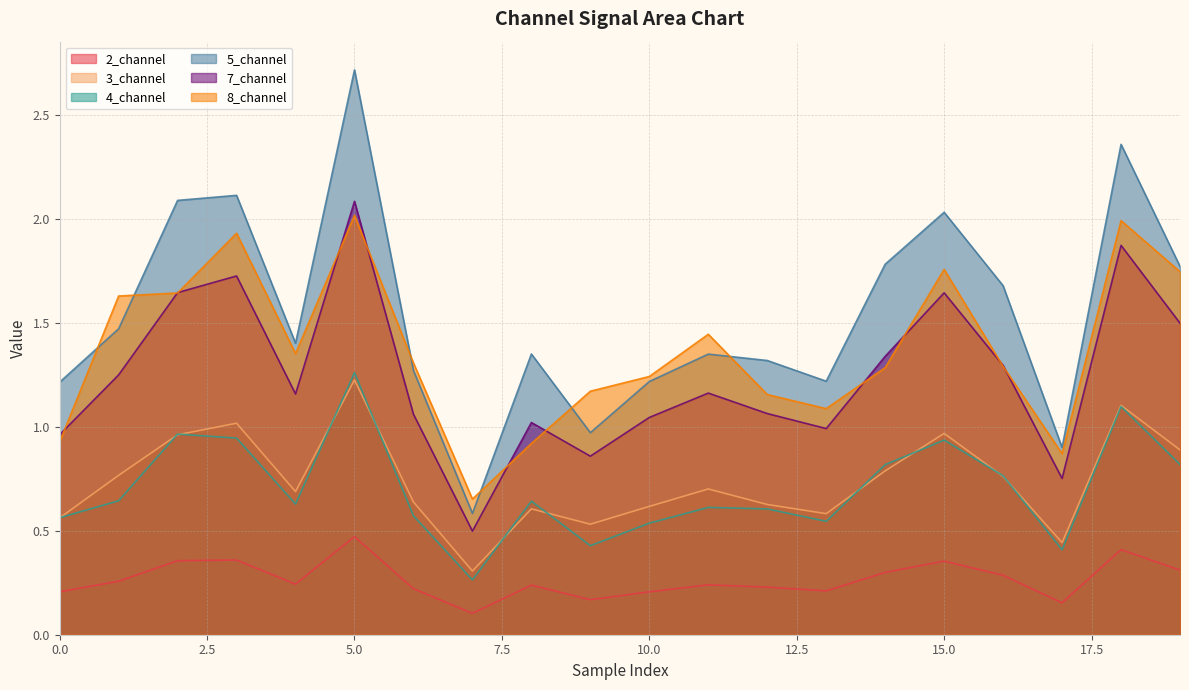

How many lines are shown in the chart?

6